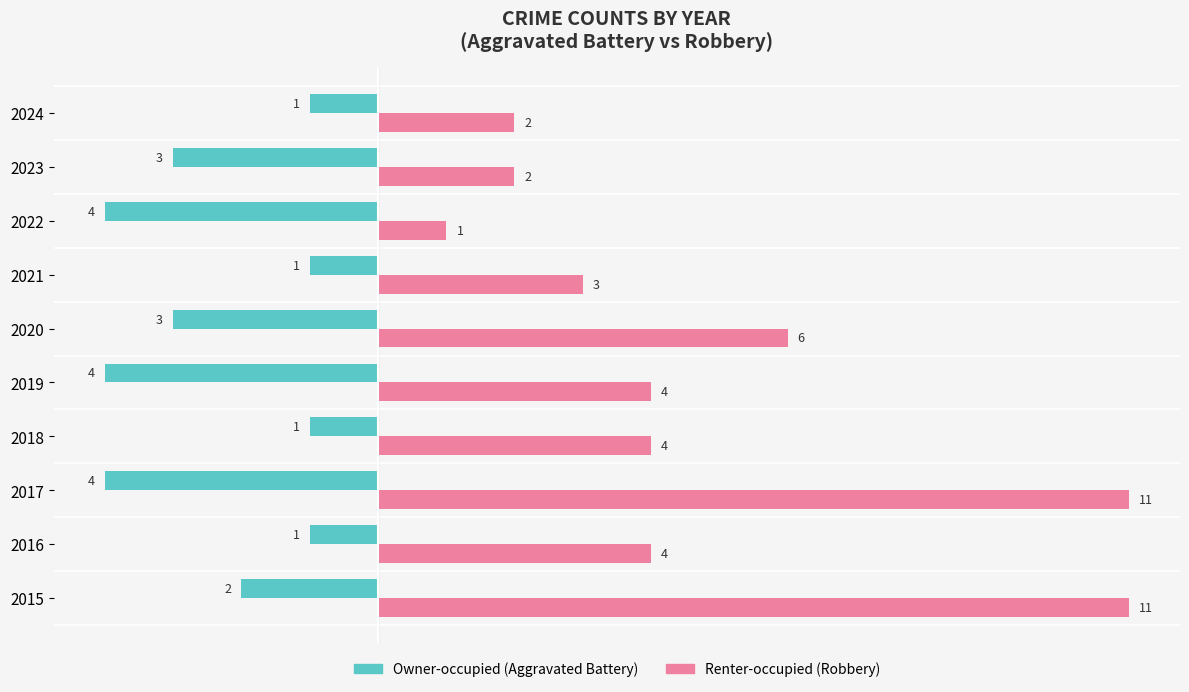

What is the difference between the highest and lowest values at 2023?

5